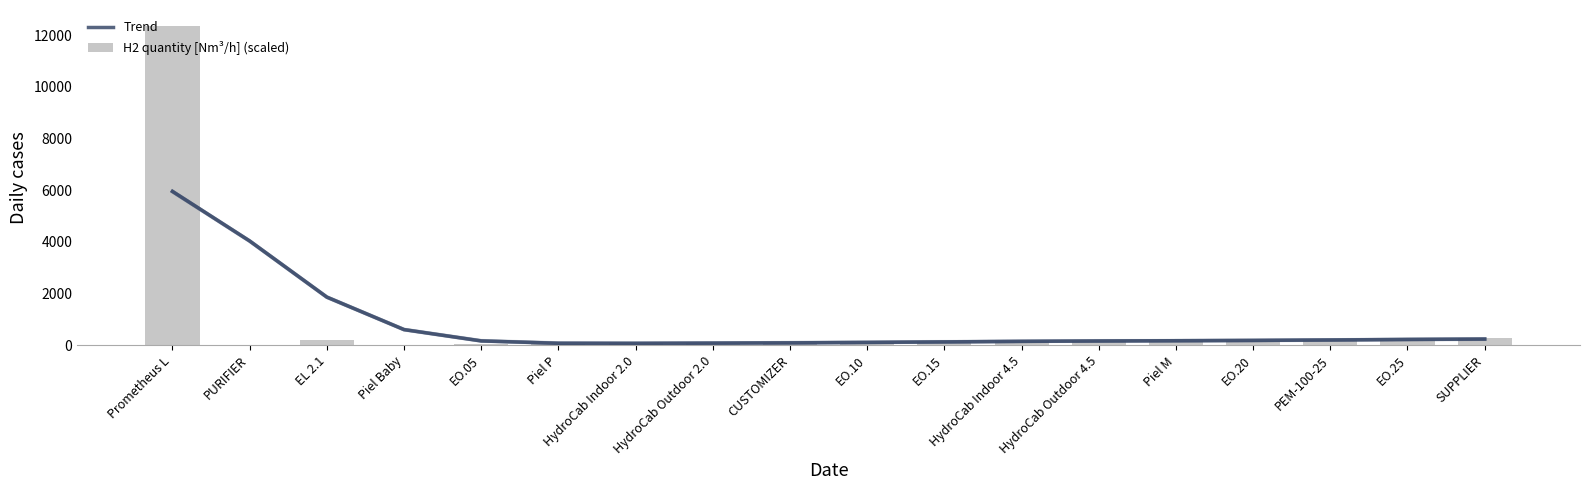

What is the maximum value shown in the chart?

12356.0